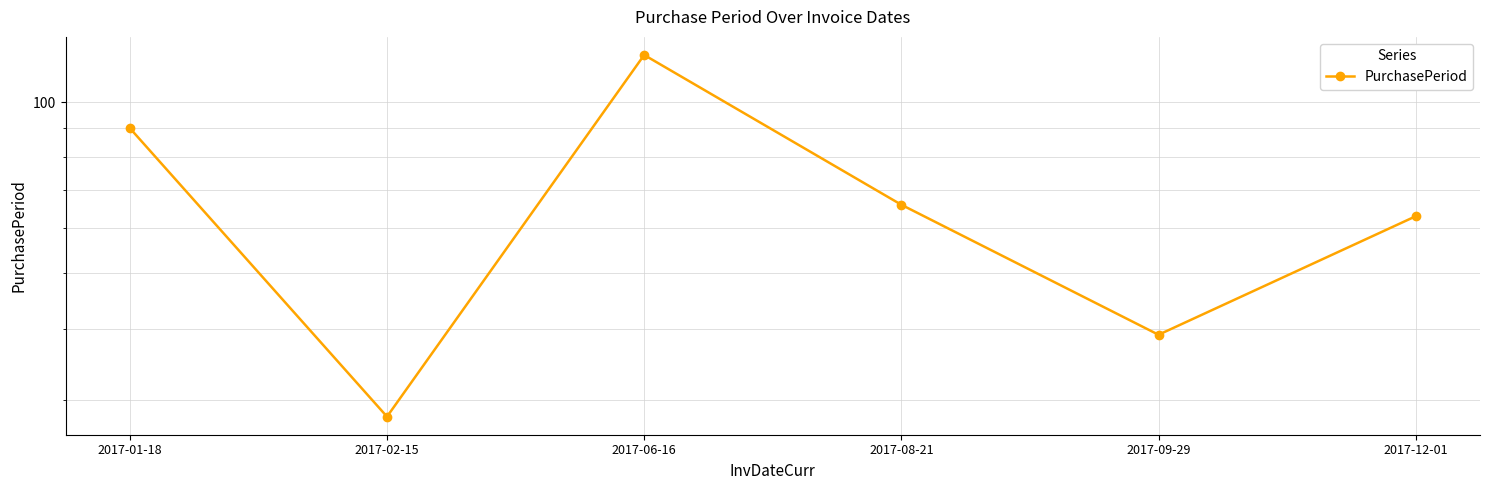

What value does the data have at 2017-02-15, to the nearest 5?

30